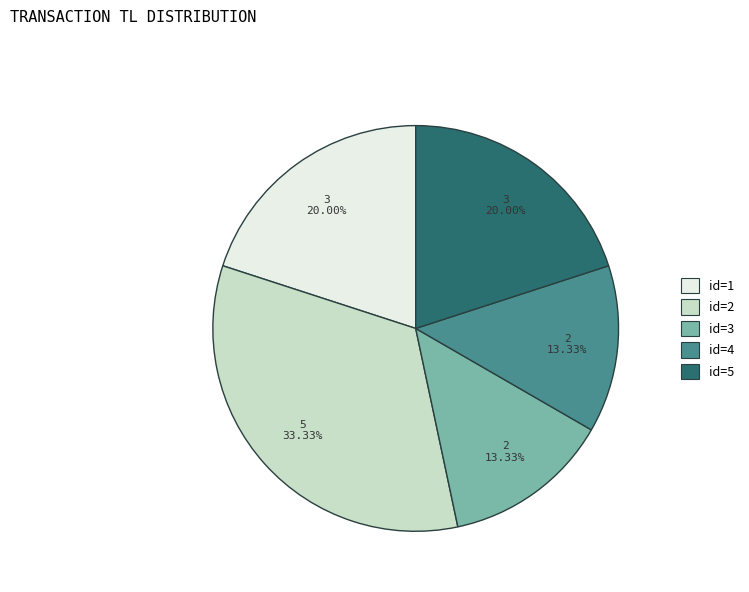

Is there a majority slice in this chart?

No